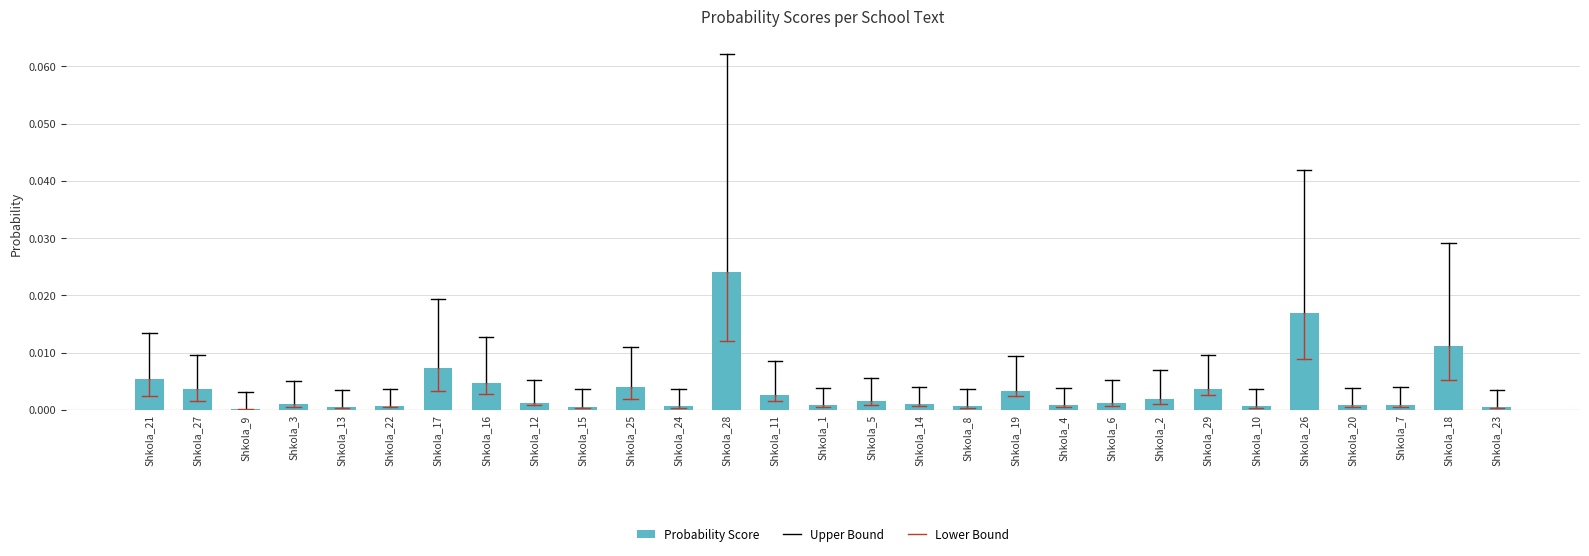

Is it true that the value at Shkola_29 is 0.0?

True